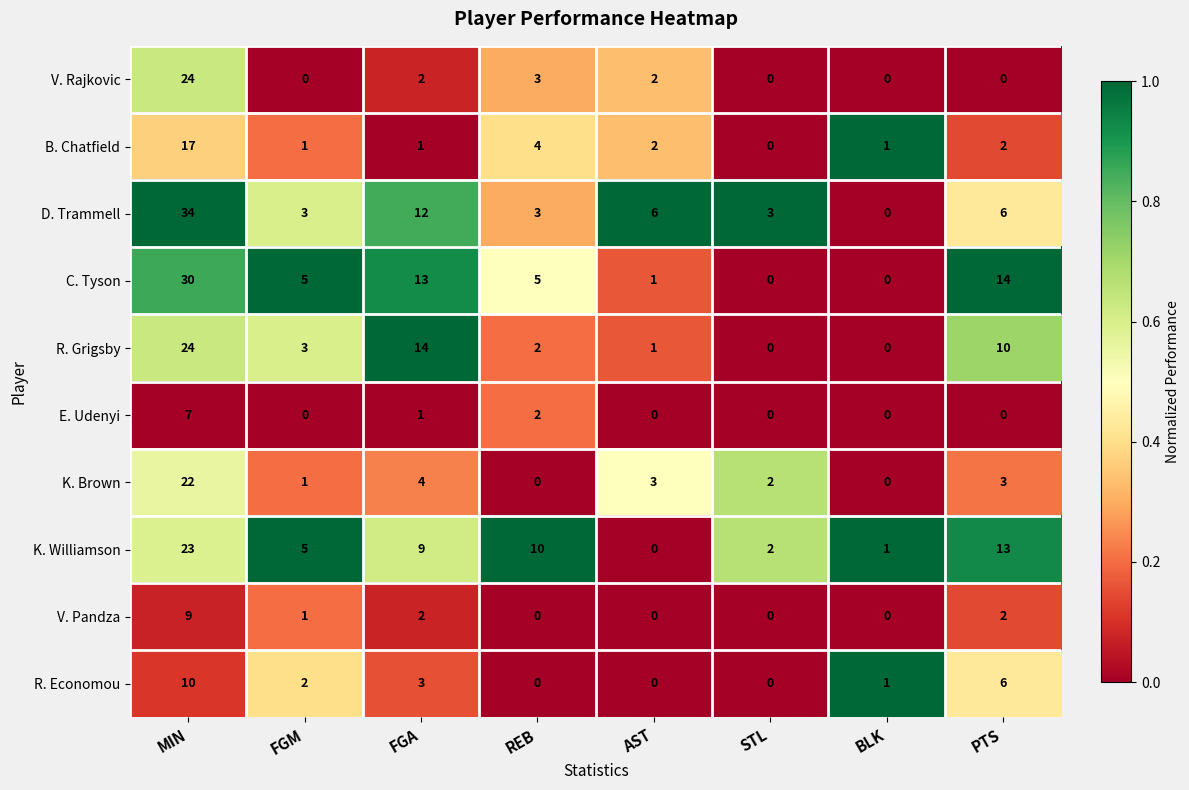

What is the greatest value displayed?

34